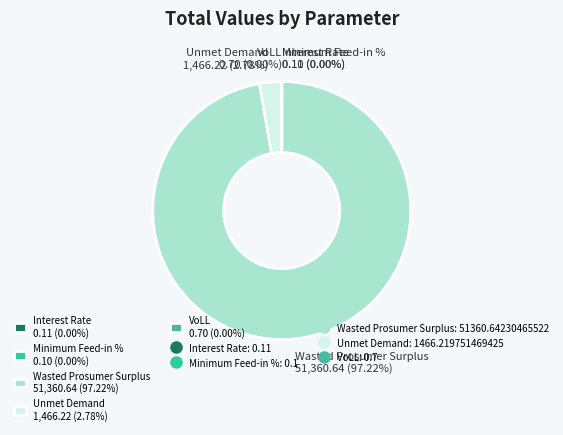

To the nearest percent, what is the difference between the largest and smallest slice percentages?

97%